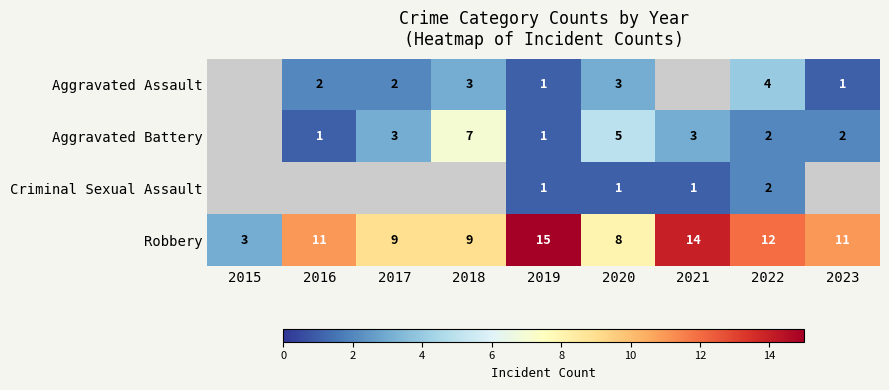

Where does the Criminal Sexual Assault series first go above 1?

2022